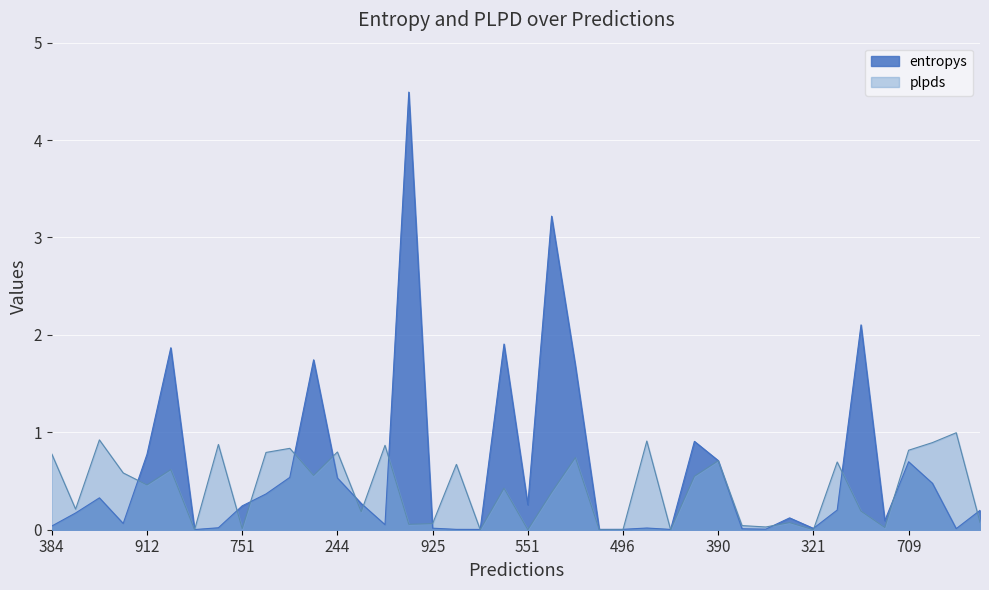

Rank the series by their average value, from highest to lowest.

entropys, plpds